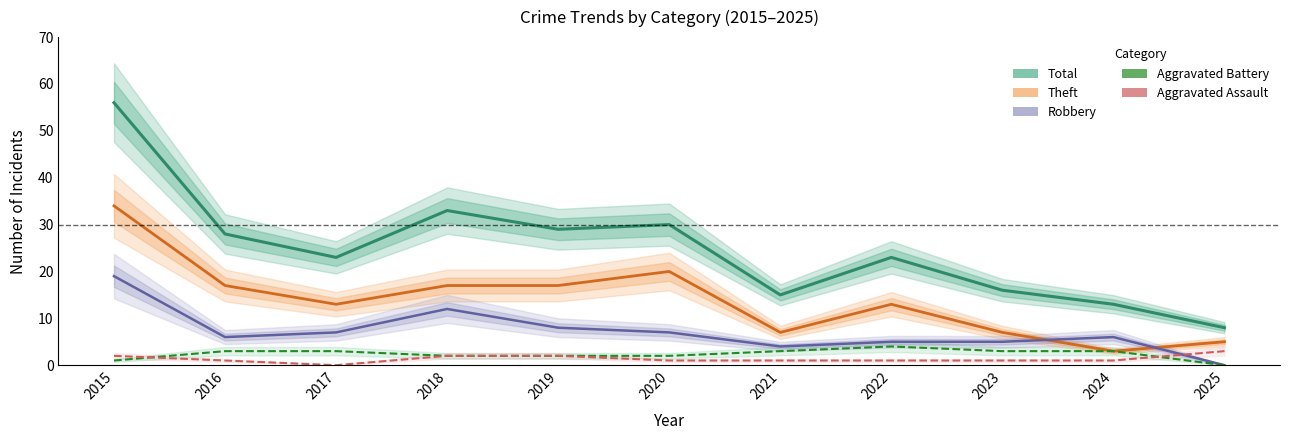

What is the sum of all Aggravated Battery values?

26